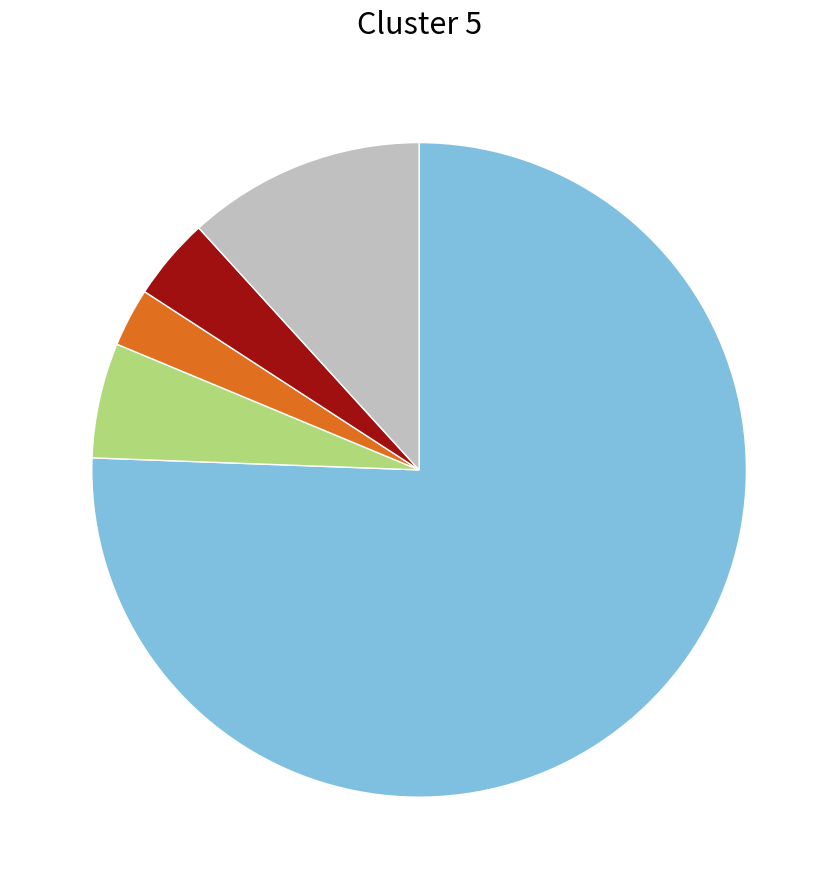

Is there a majority slice in this chart?

Yes